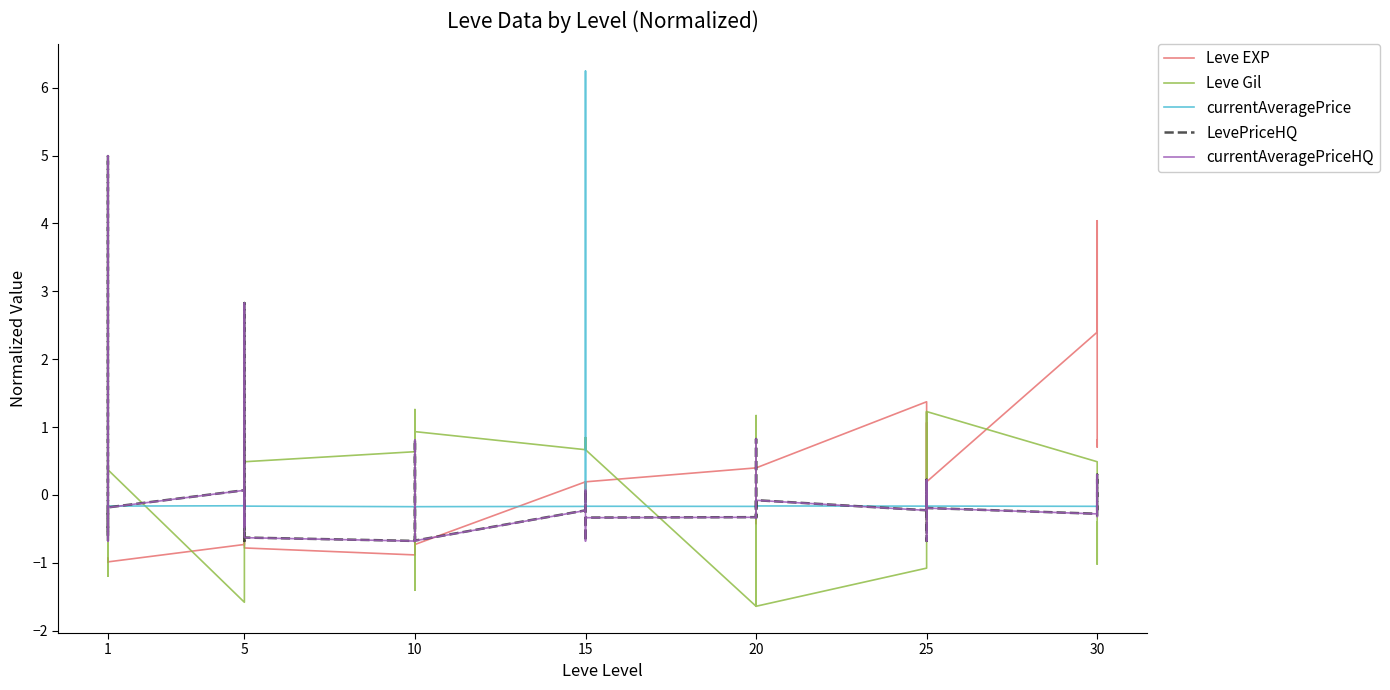

Reading left to right, transcribe all the data shown in this chart.

Leve EXP: -1.0	-0.9	-1.0	-1.0	-0.9	-1.0	-0.7	-0.7	-0.6	-0.7	-0.7	-0.8	-0.9	-0.6	-0.6	-0.4	-0.7	-0.7	0.2	0.0	0.2	0.0	-0.0	0.2	0.4	-0.2	0.4	0.4	-0.4	0.4	1.4	0.8	0.2	1.1	0.8	0.2	2.4	4.0	0.7	0.8
Leve Gil: 0.4	-1.0	0.4	-1.2	0.5	0.4	-1.6	-1.6	-0.3	0.8	0.8	0.5	0.6	1.3	1.3	-1.4	0.9	0.9	0.7	0.8	0.7	0.8	0.7	0.7	-1.6	0.7	-1.6	-1.6	1.2	-1.6	-1.1	-0.5	1.2	0.2	-0.5	1.2	0.5	-1.0	-0.4	-1.0
currentAveragePrice: -0.2	-0.2	-0.0	-0.2	-0.2	-0.2	-0.2	-0.2	-0.2	-0.2	-0.1	-0.2	-0.2	-0.2	-0.1	-0.2	-0.2	-0.2	-0.2	-0.2	-0.2	6.2	-0.2	-0.2	-0.2	-0.1	-0.2	-0.2	-0.2	-0.2	-0.2	-0.2	-0.2	-0.2	-0.2	-0.2	-0.2	-0.2	-0.2	-0.2
LevePriceHQ: -0.7	-0.6	5.0	-0.5	-0.6	-0.2	0.1	-0.7	-0.3	-0.5	2.8	-0.6	-0.7	-0.2	0.8	0.3	-0.2	-0.7	-0.2	0.1	-0.3	-0.3	-0.7	-0.3	-0.3	0.8	0.0	-0.2	-0.3	-0.1	-0.2	0.2	-0.7	0.1	0.2	-0.2	-0.3	0.3	0.2	-0.3
currentAveragePriceHQ: -0.7	-0.6	5.0	-0.7	-0.6	-0.2	0.1	-0.5	-0.3	-0.5	2.8	-0.6	-0.7	-0.2	0.8	0.3	-0.2	-0.7	-0.2	0.1	-0.3	-0.3	-0.7	-0.3	-0.3	0.8	0.0	-0.2	-0.3	-0.1	-0.2	0.2	-0.7	0.1	0.2	-0.2	-0.3	0.3	0.2	-0.3